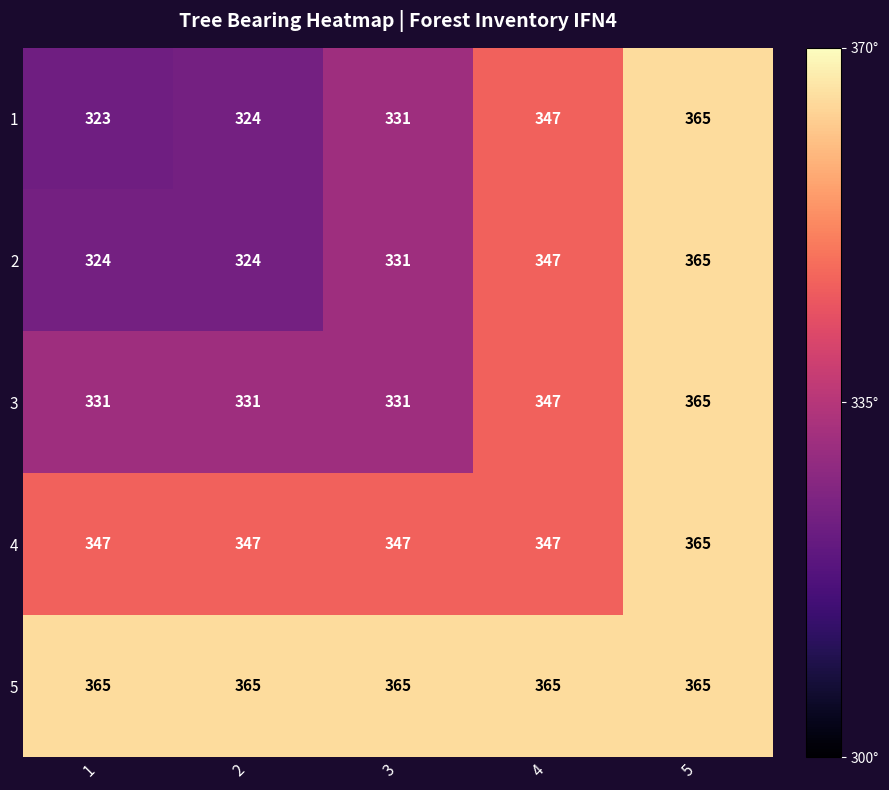

Which series has the largest total across all categories?

5